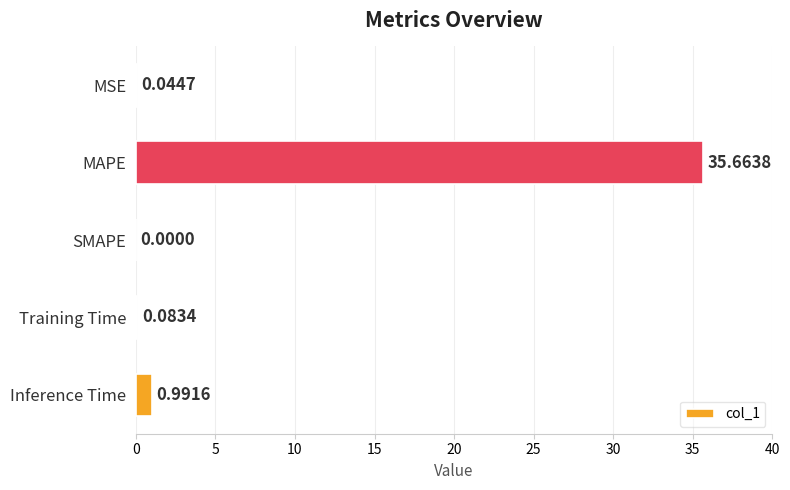

Count the number of data series in this chart.

1